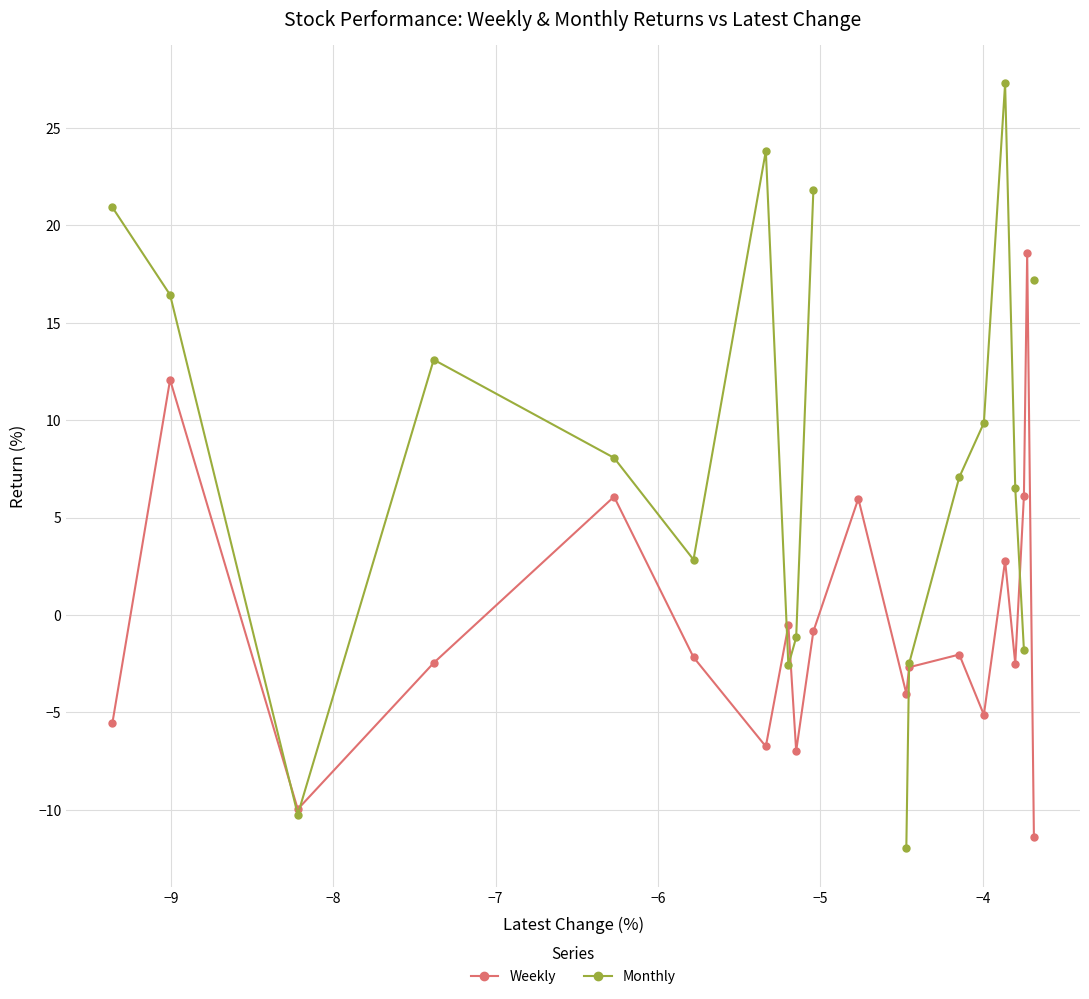

Does the chart have visible grid lines?

Yes